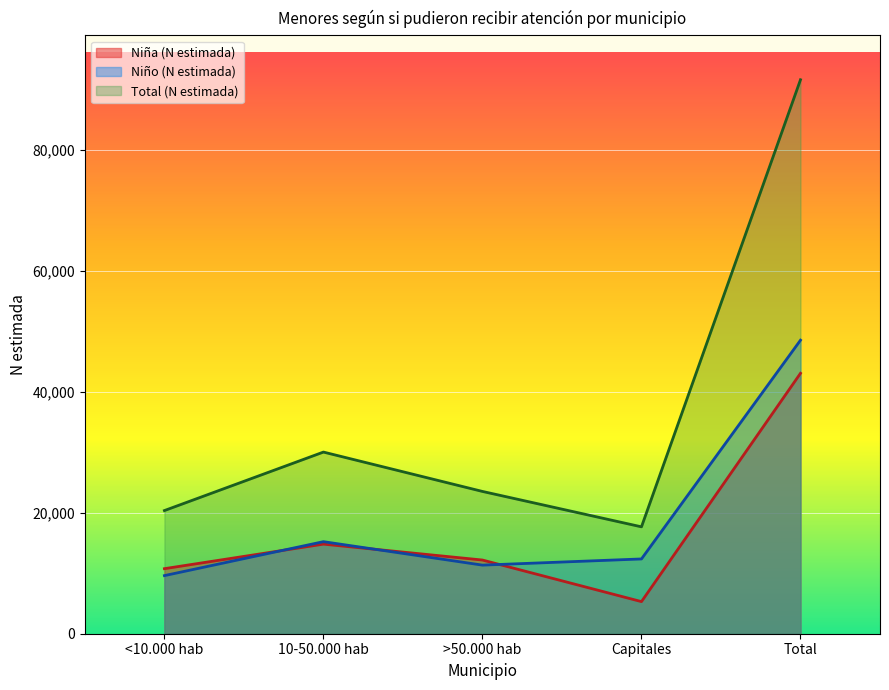

Is it true that Niña (N estimada) equals 10748 at <10.000 hab?

True